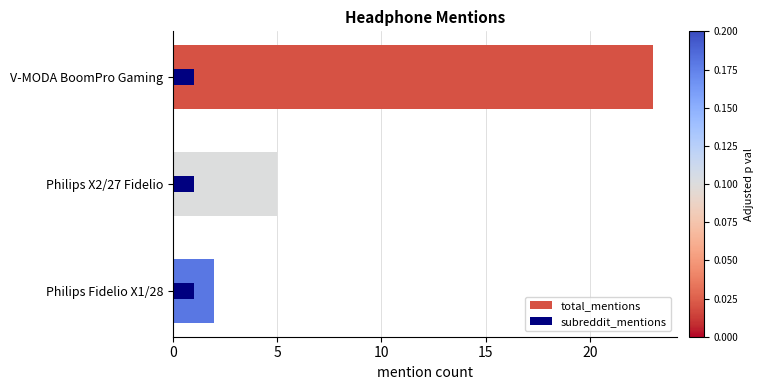

Which series has the largest range (max minus min)?

total_mentions